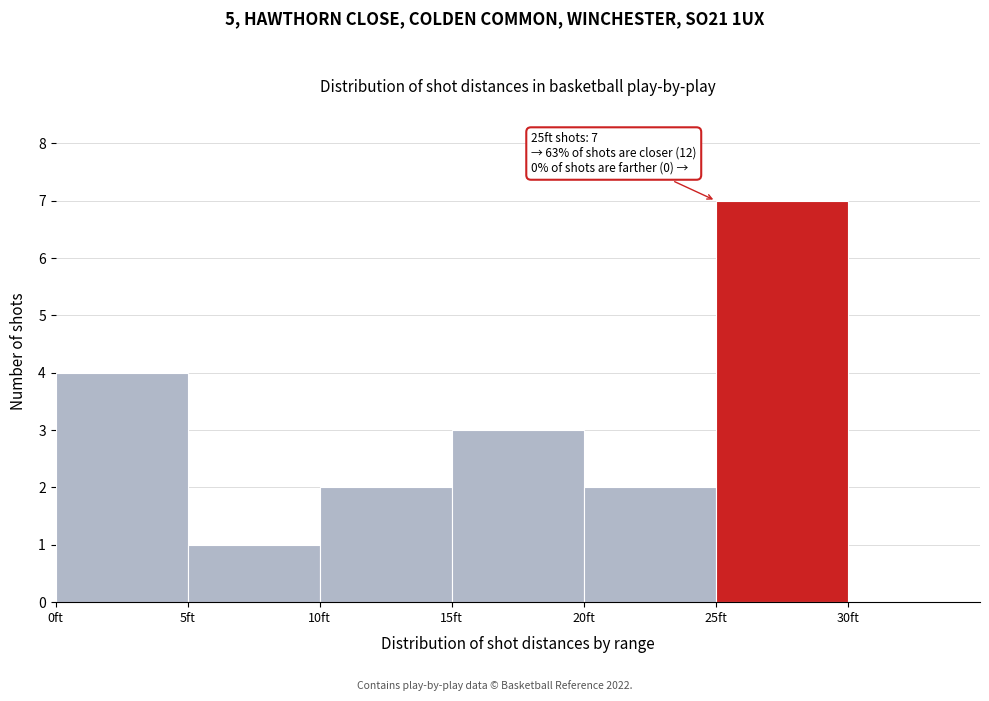

Over which range of the x-axis is the bar tallest?

25 to 30